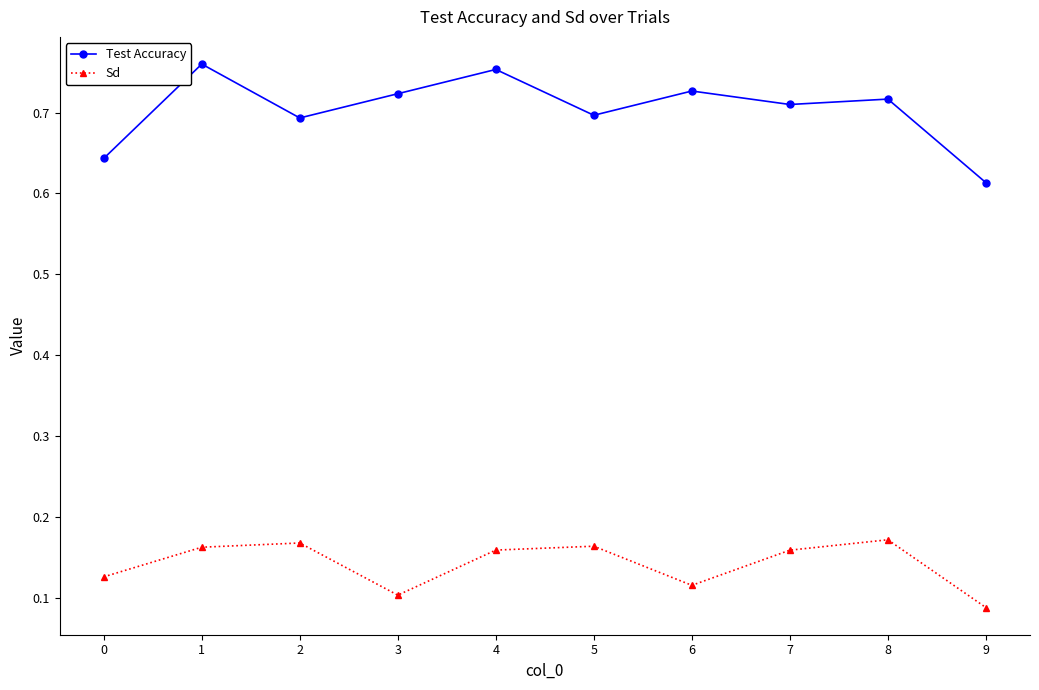

Is the value of Test Accuracy at 0 greater than the value of Sd at 8?

Yes